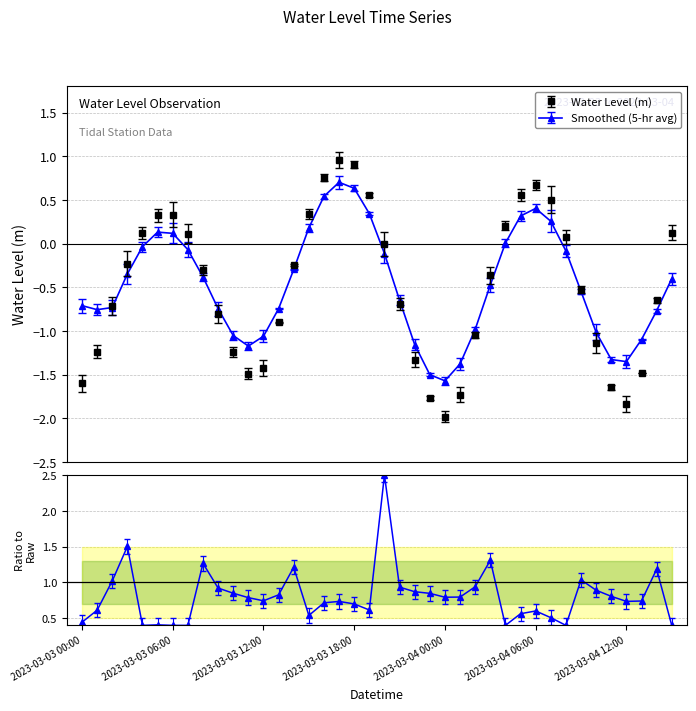

How many interior local peaks does the Water Level (m) series have?

3